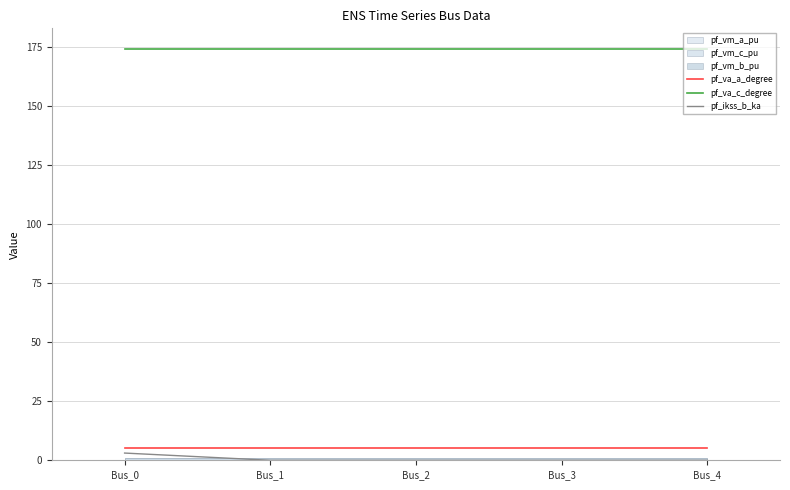

At which label does pf_va_a_degree reach its peak?

Bus_4